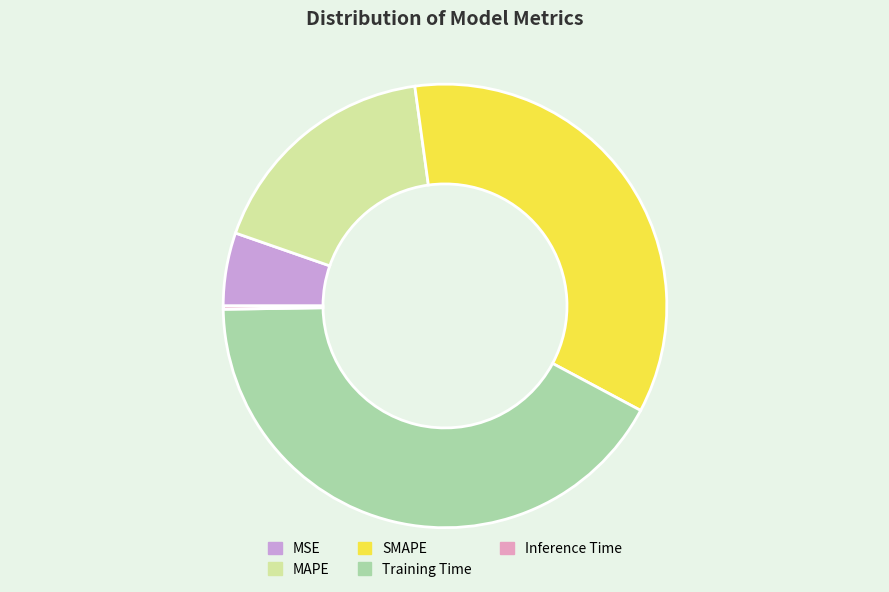

Which has a higher value, SMAPE or Training Time?

Training Time